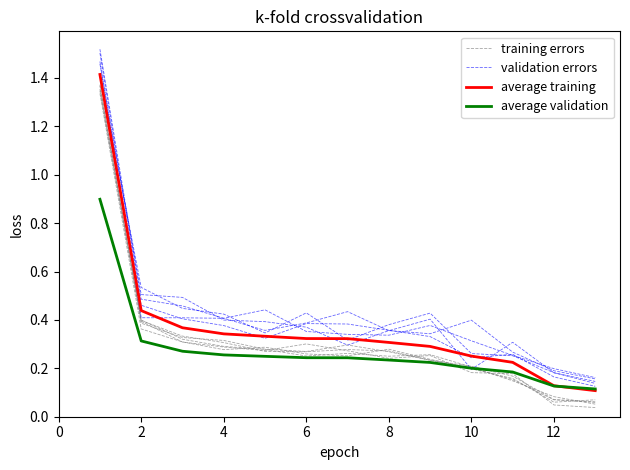

How many categories are shown in the chart?

13